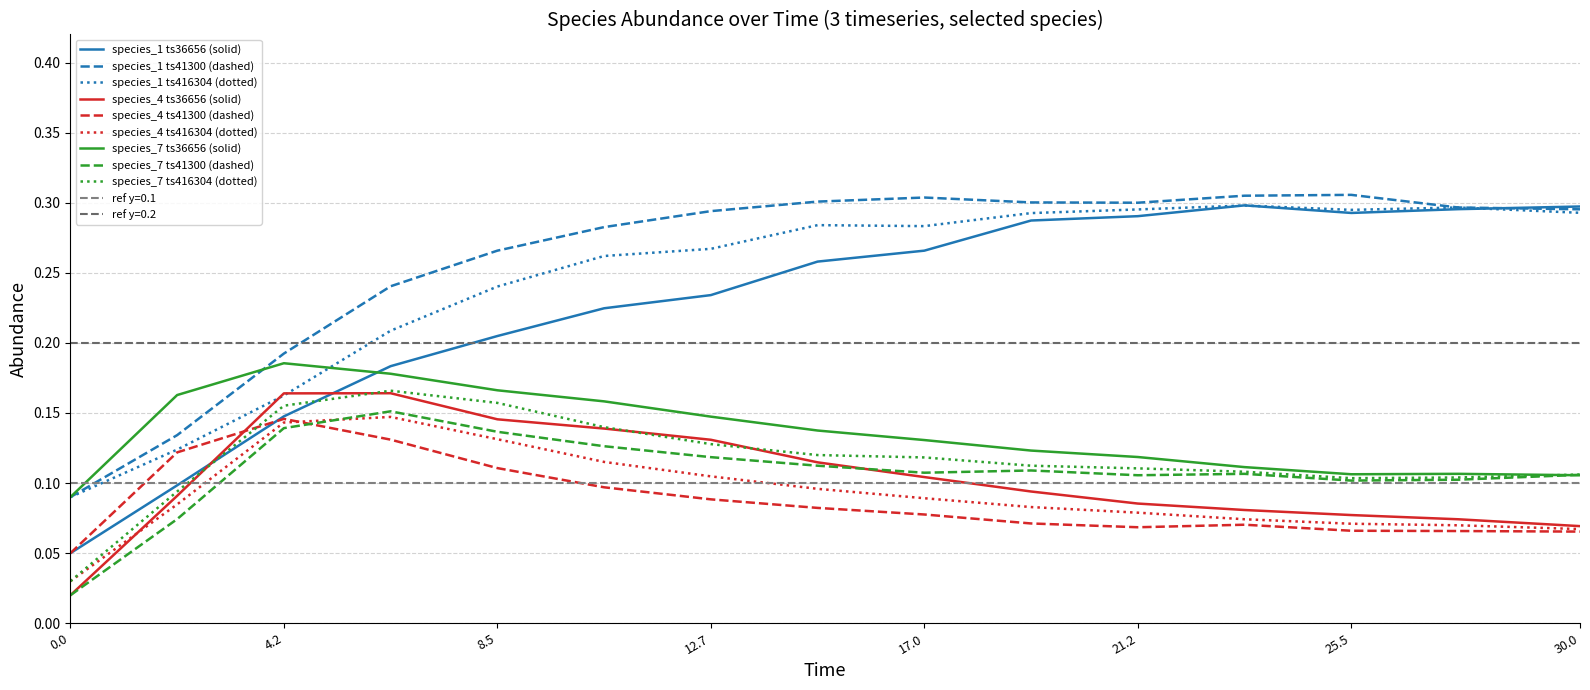

After their last crossing, which series has the higher values: species_1 or species_4?

species_1